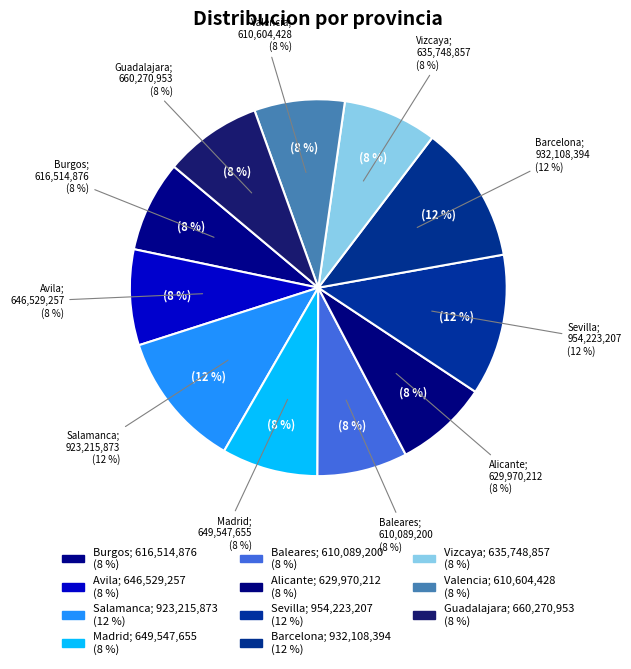

The Alicante slice represents 8% of the pie. True or false?

True